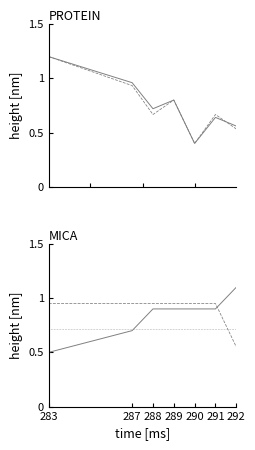

What is the greatest value displayed?

1.2